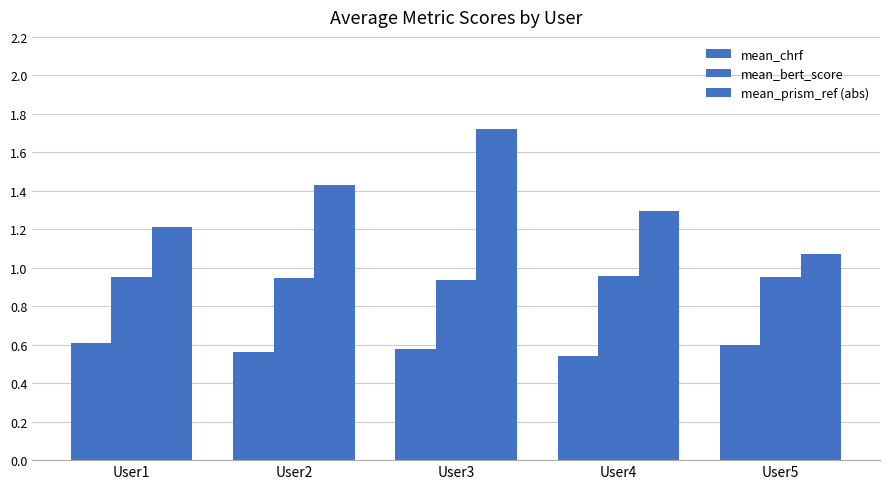

What is the minimum value shown in the chart?

0.5